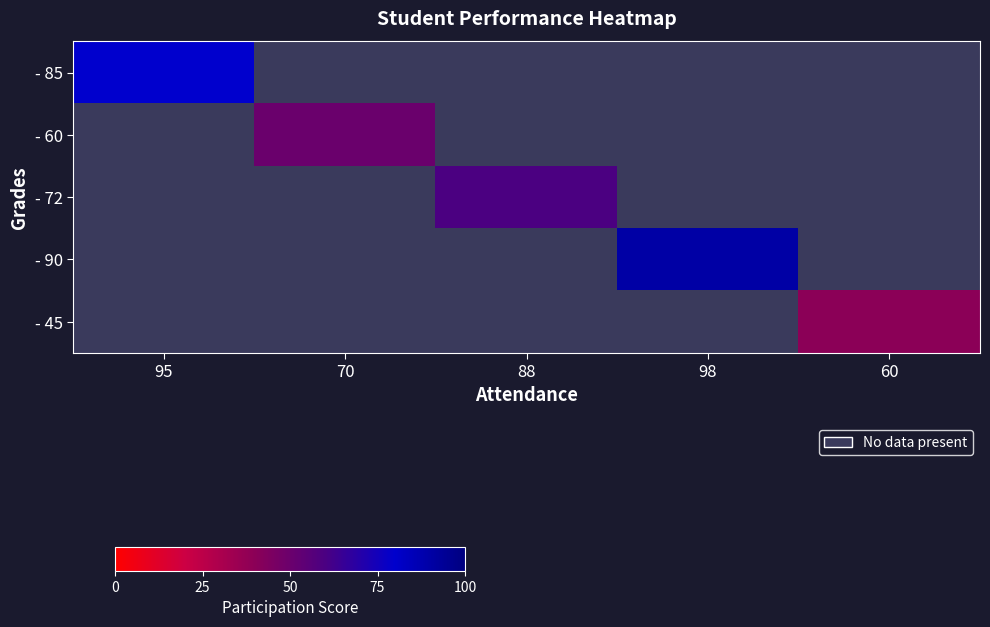

What value does the - 85 series have at 95?

80.0